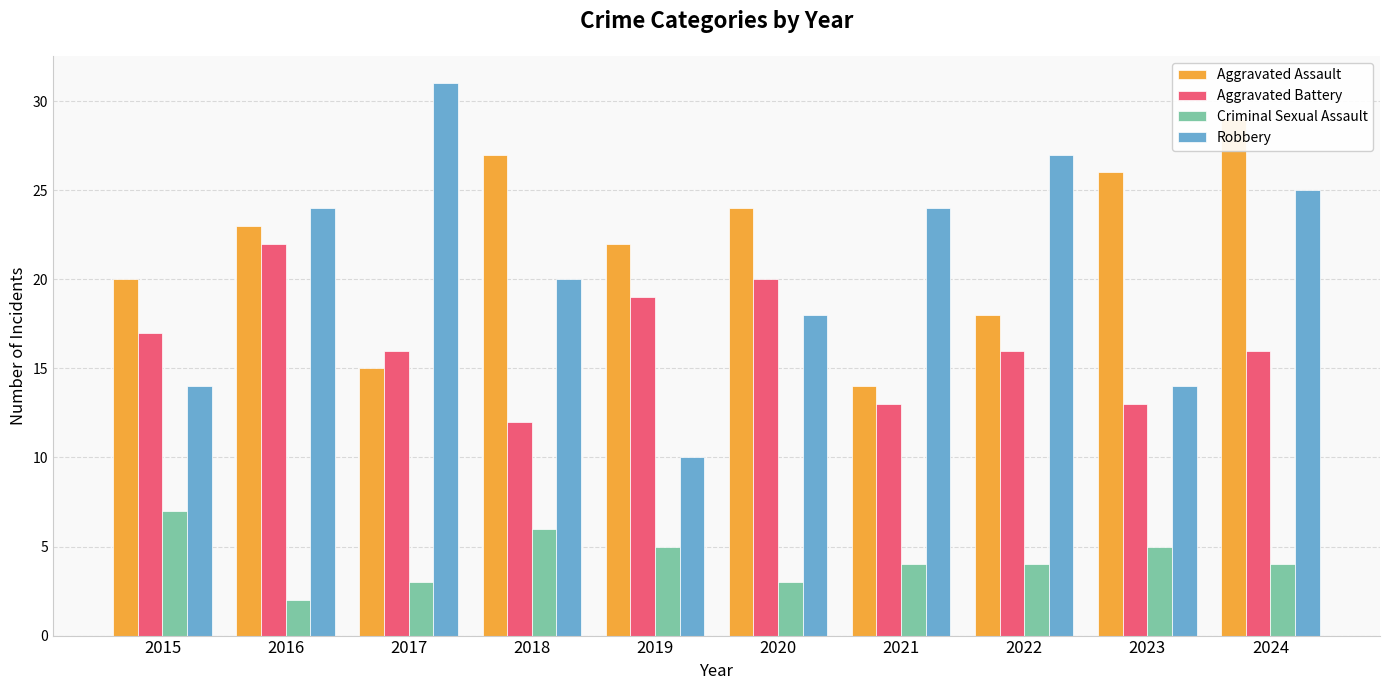

What is the difference between the second highest and minimum values in the Robbery series?

17